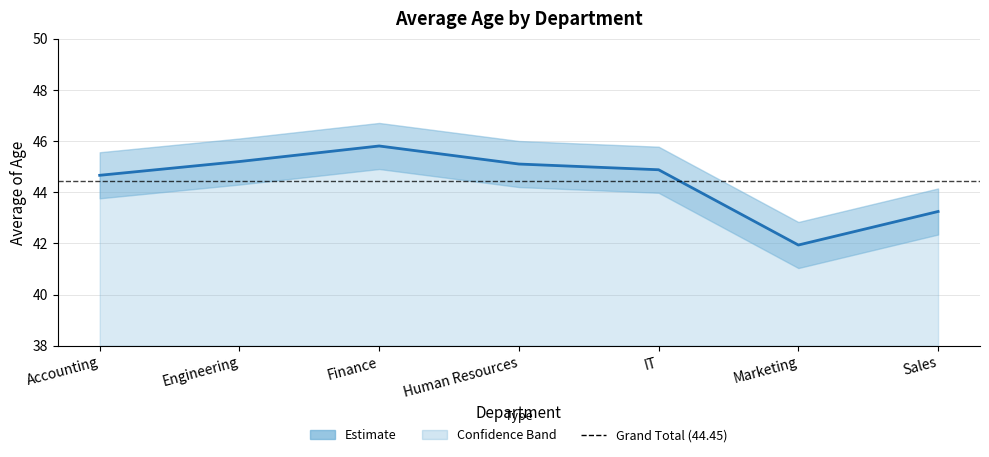

What is the sum of all values?

310.8